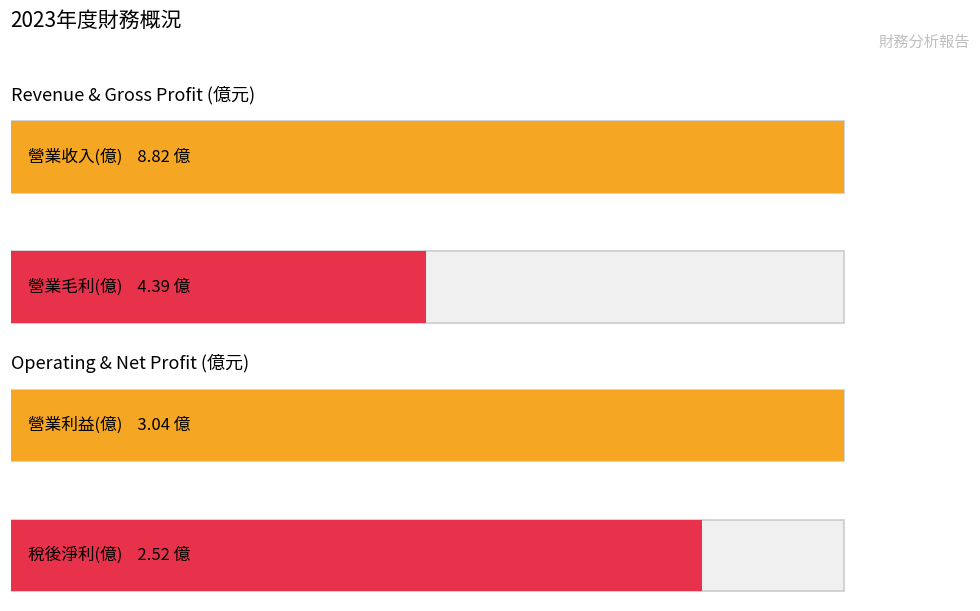

What is the total value across all series at 2023?

18.8